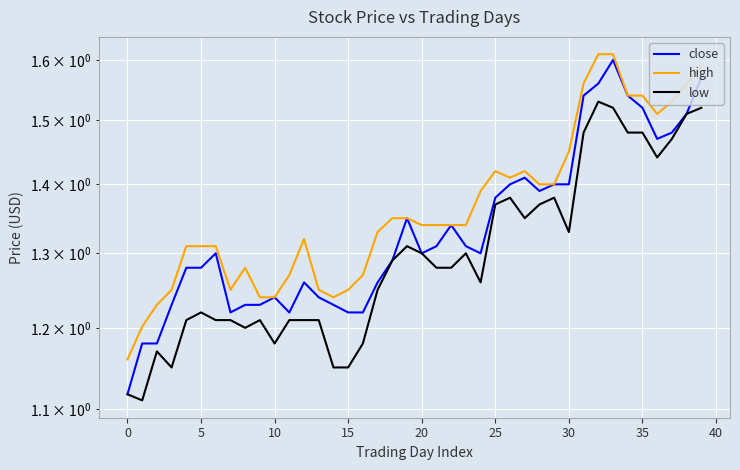

Is the value of close at 35 greater than the value of low at 34?

No